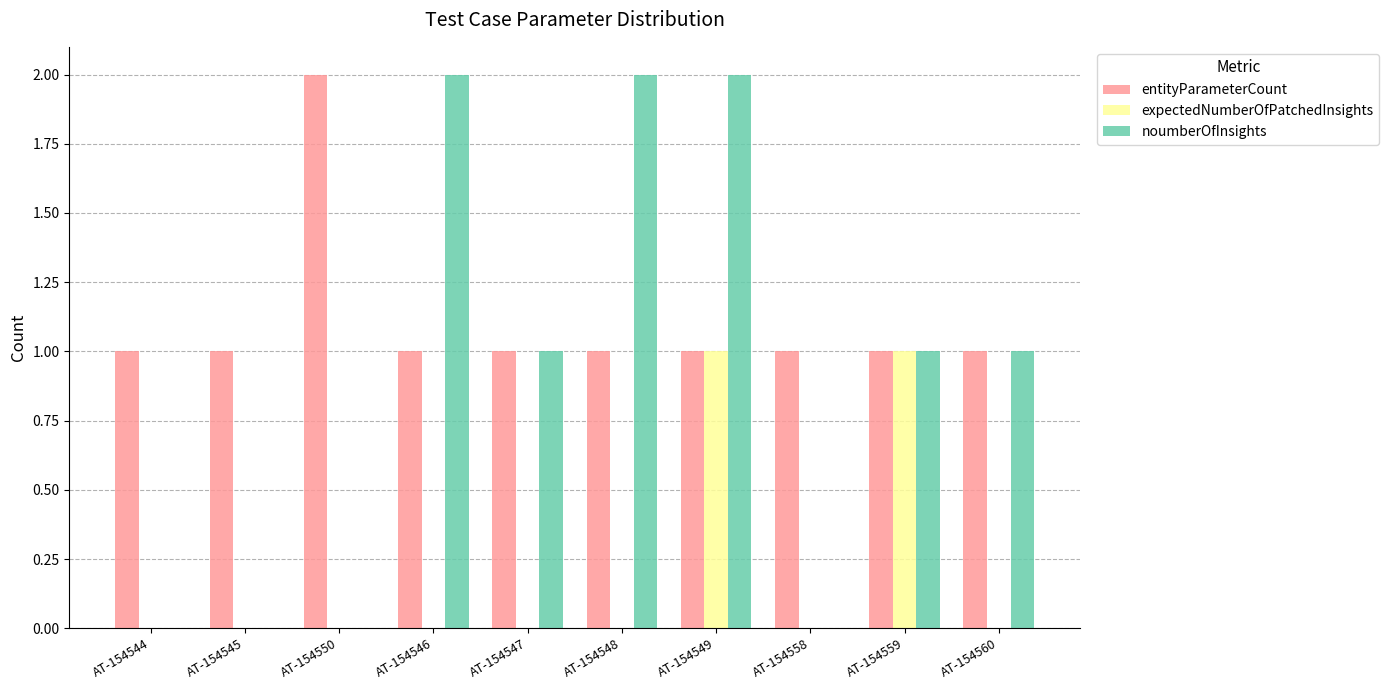

At which category is the sum across all series the highest?

AT-154549